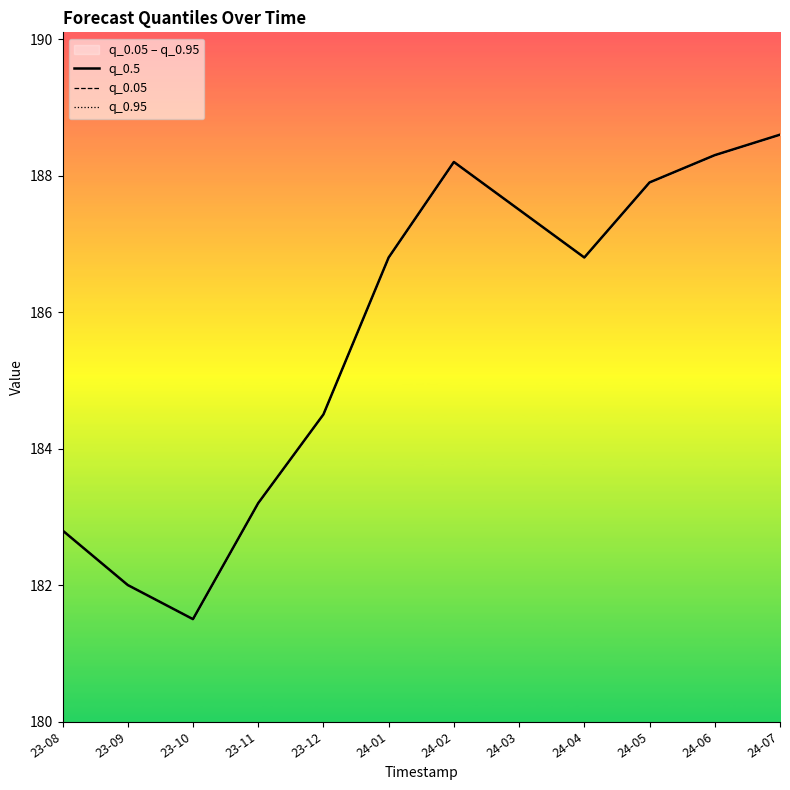

What position from the right is 24-06?

2